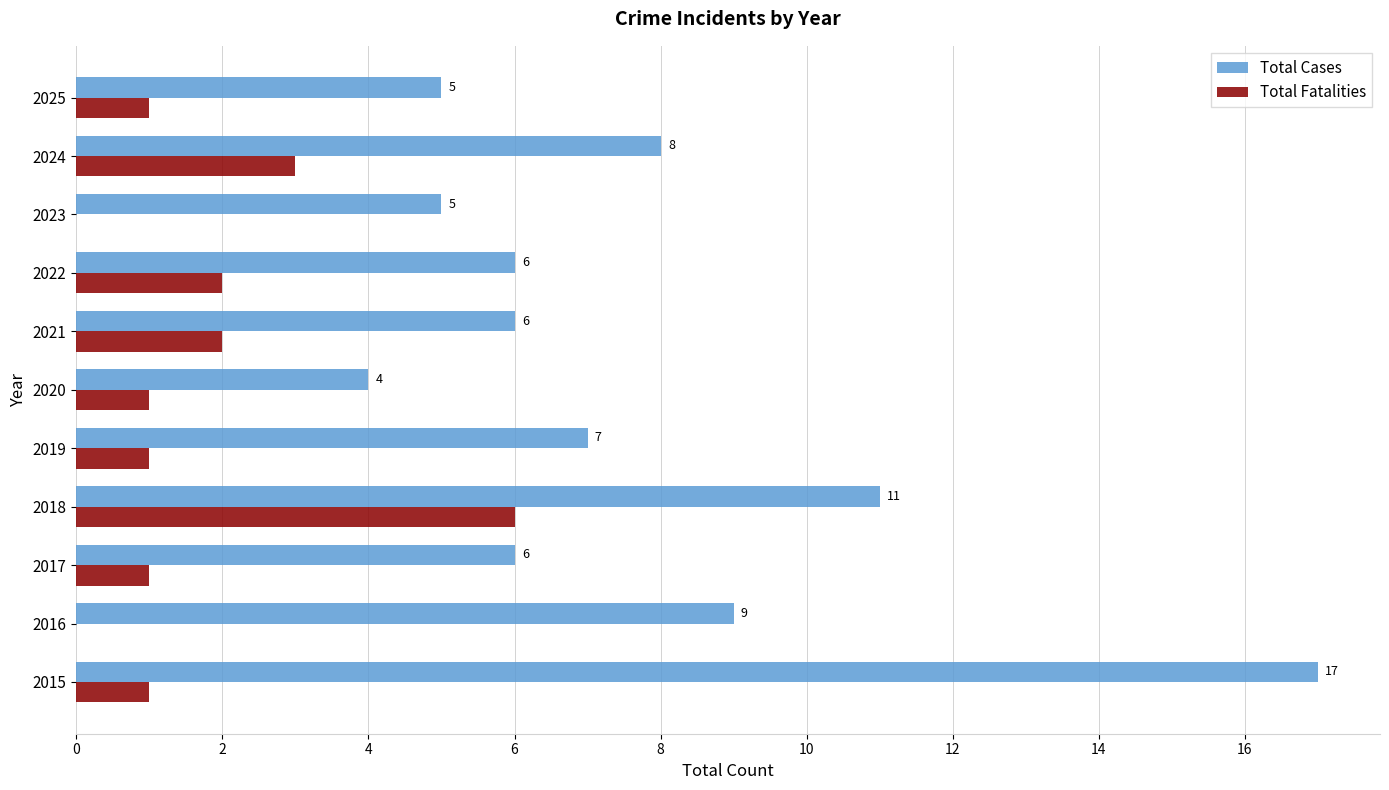

Where is Total Fatalities nearest to the value 3?

2024